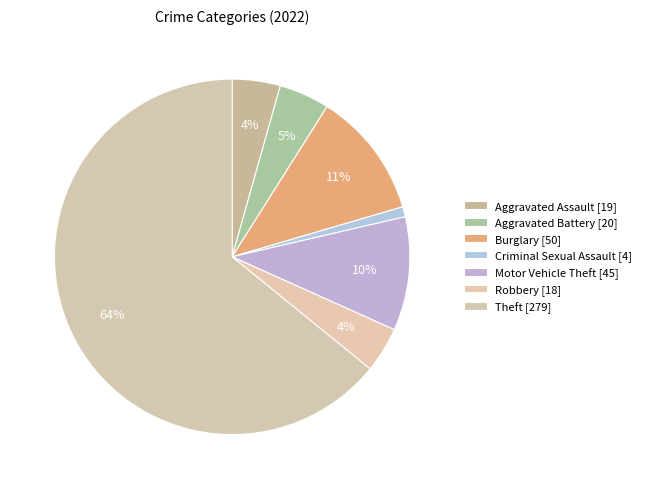

How many slices are in this pie chart?

7